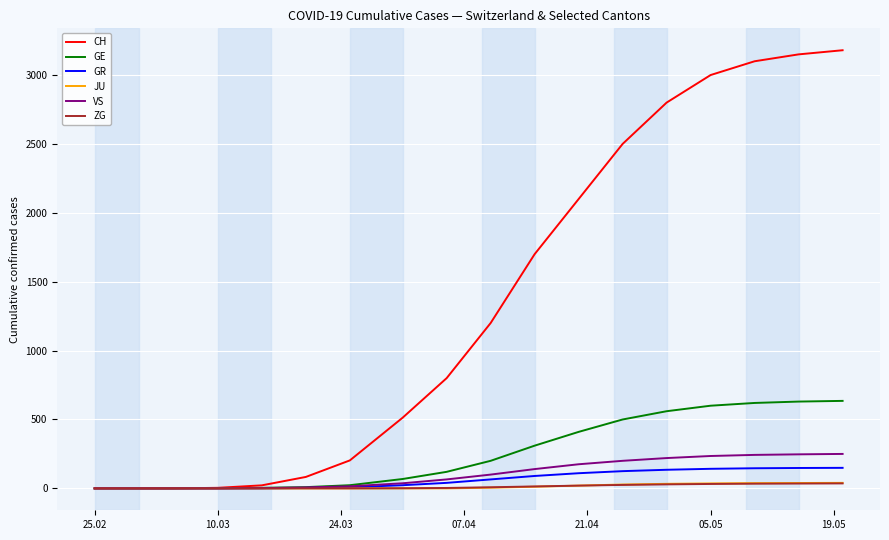

True or false: CH has more than 2 interior local peaks.

False